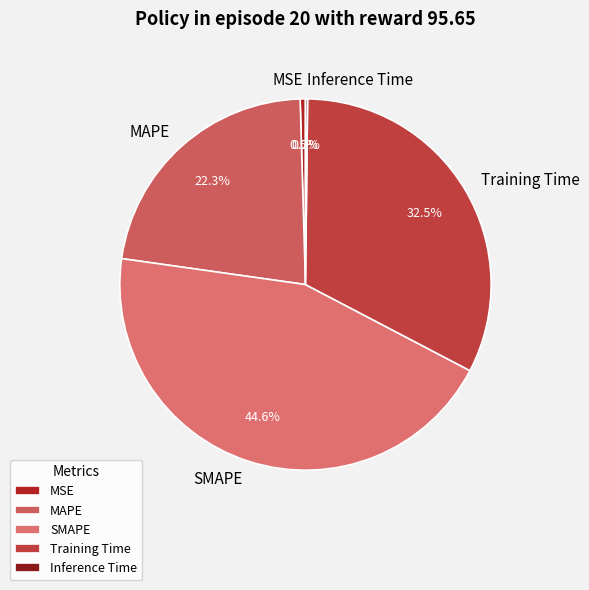

Is the sum of MAPE and SMAPE greater than half?

Yes